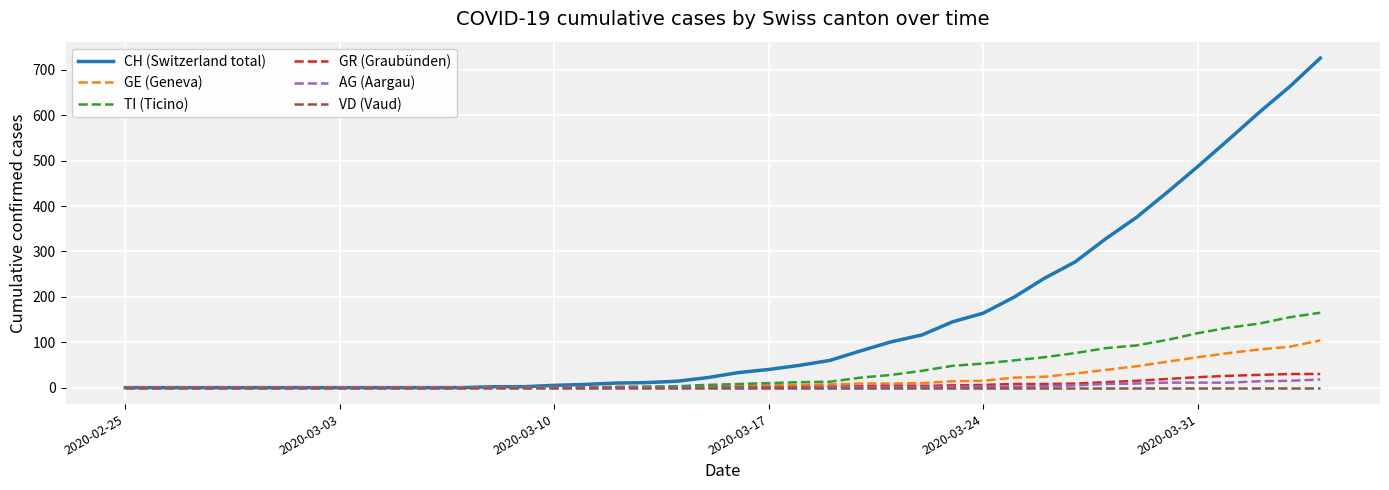

Which series has the largest range (max minus min)?

CH (Switzerland total)